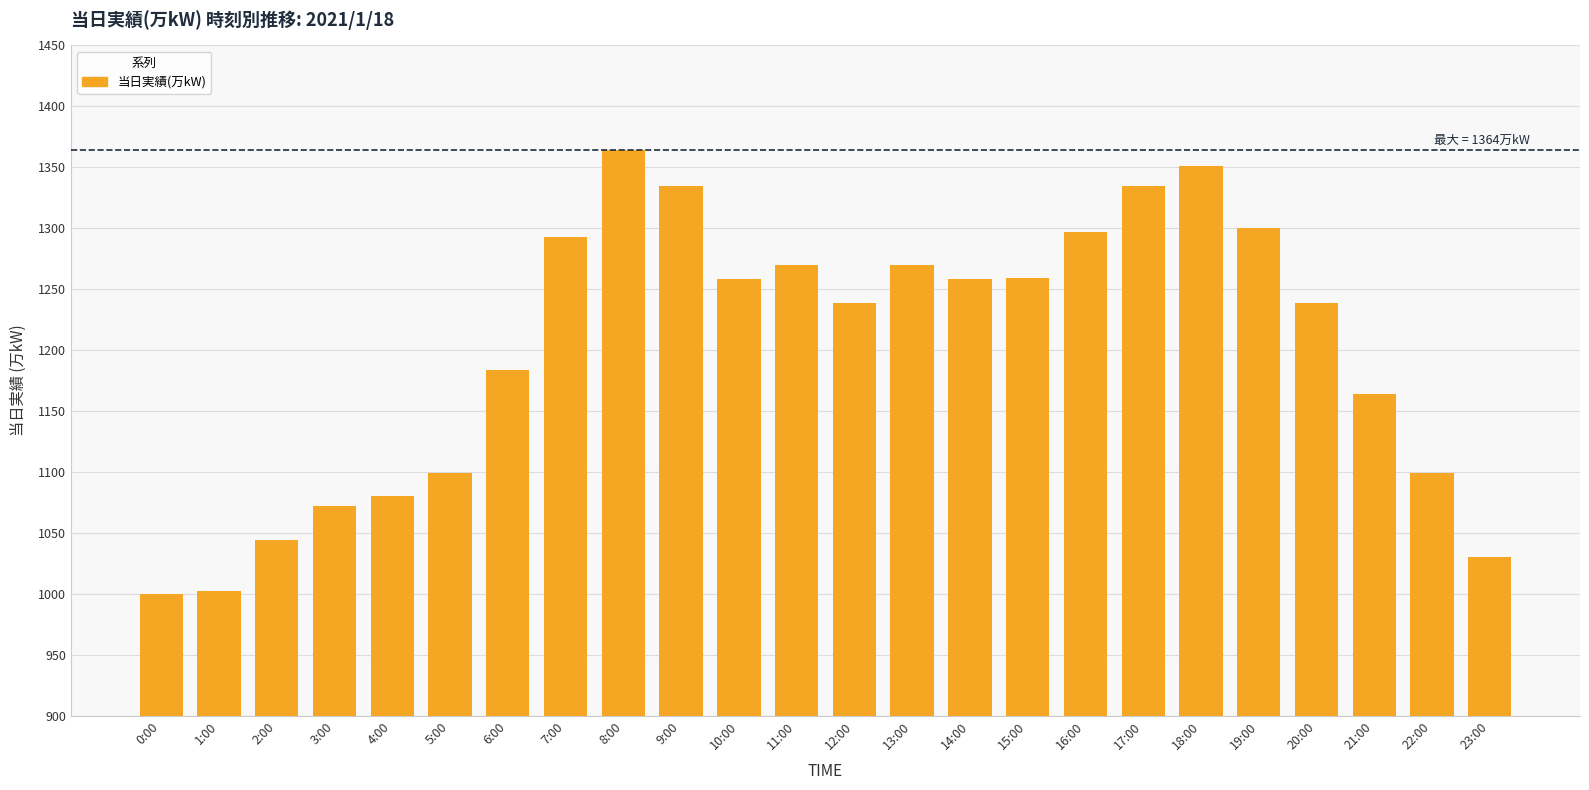

The value at 3:00 is 1661. True or false?

False